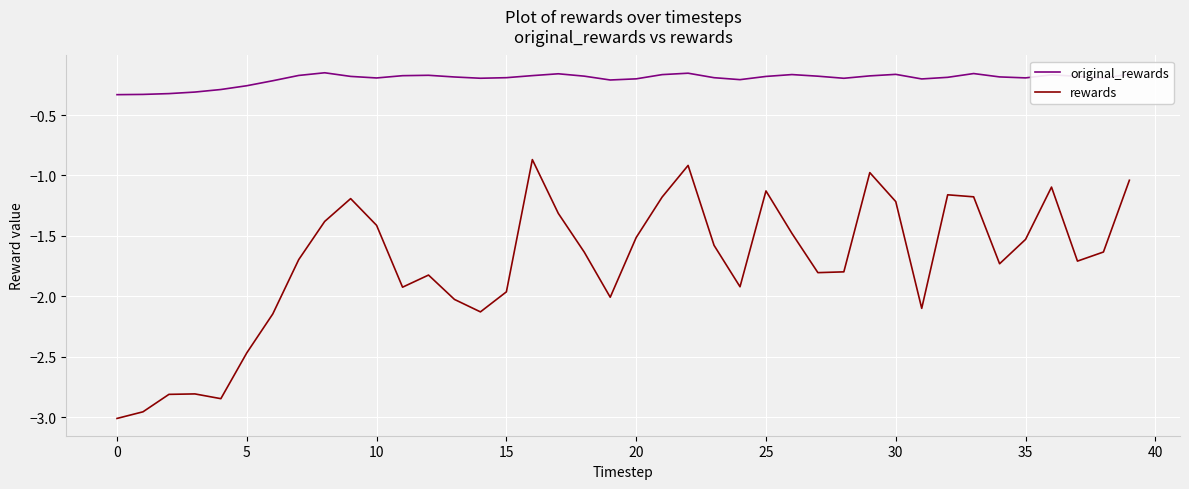

Which series has the largest range (max minus min)?

rewards